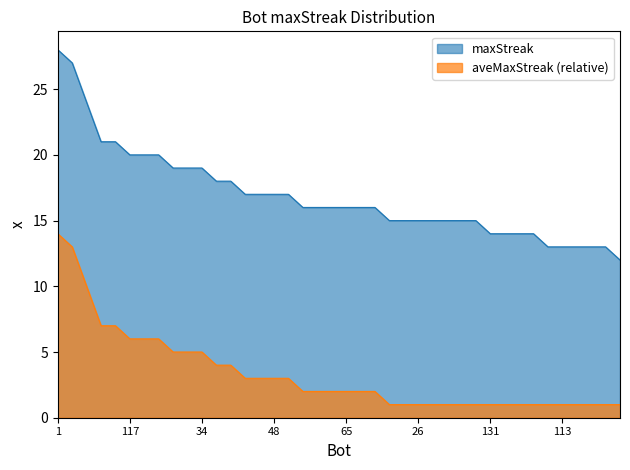

What is the maximum value shown in the chart?

28